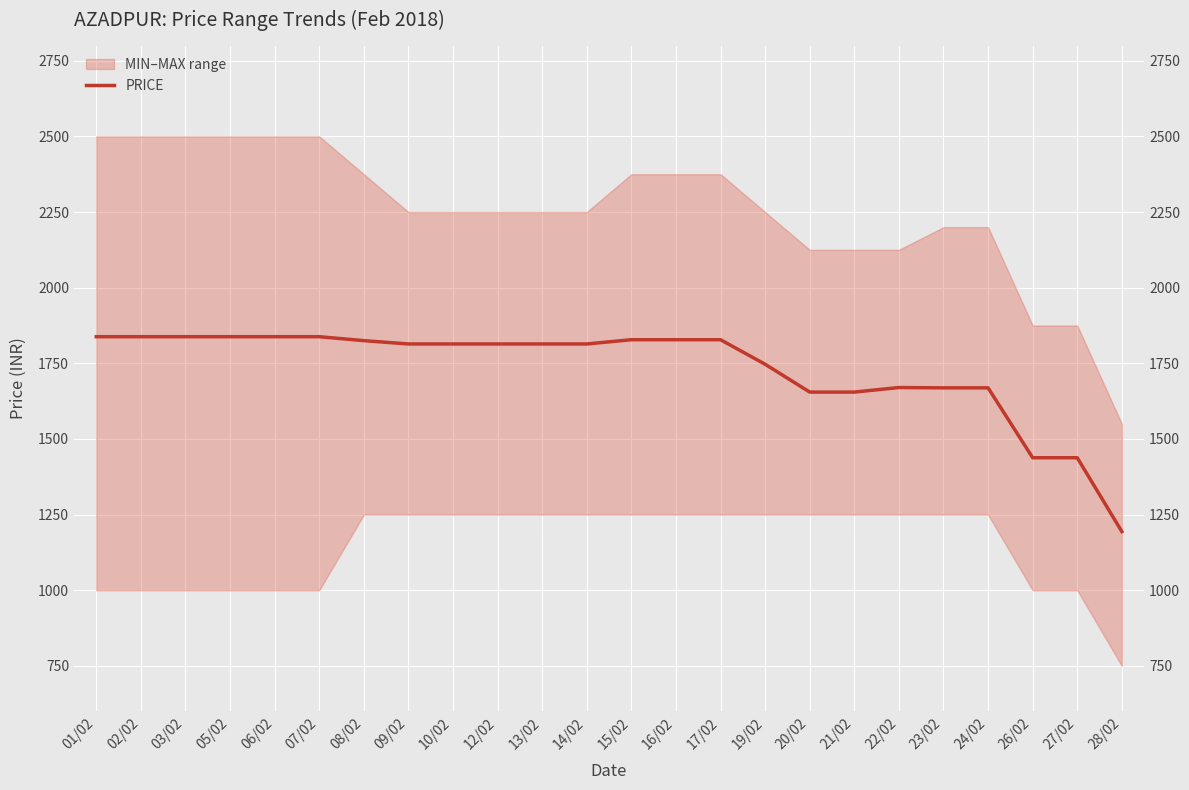

What is the sum of all values?

41542